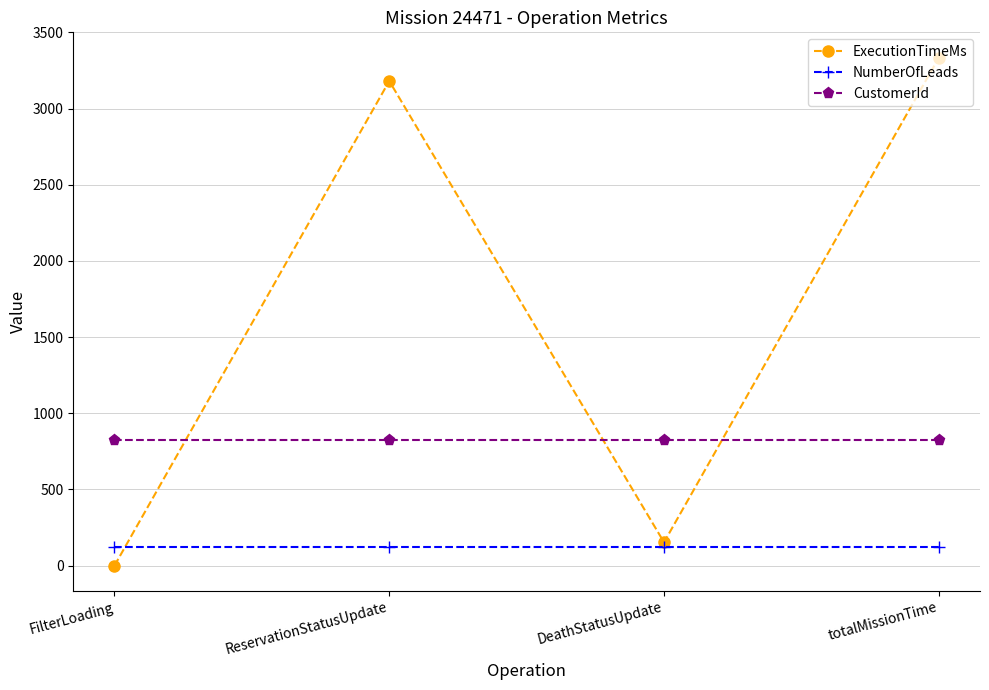

What is the greatest value displayed?

3334